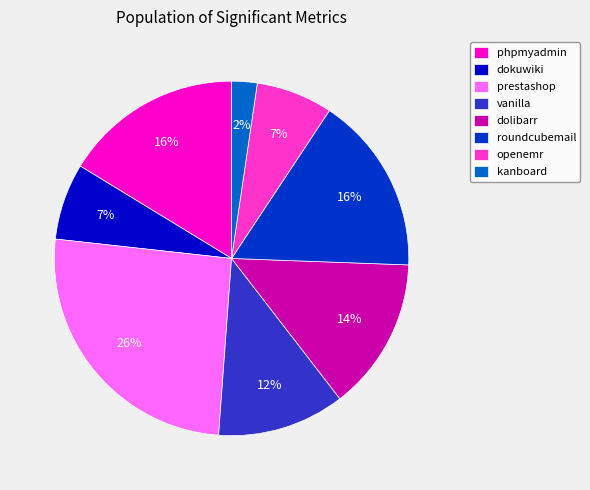

Does vanilla represent more than half of the total?

No